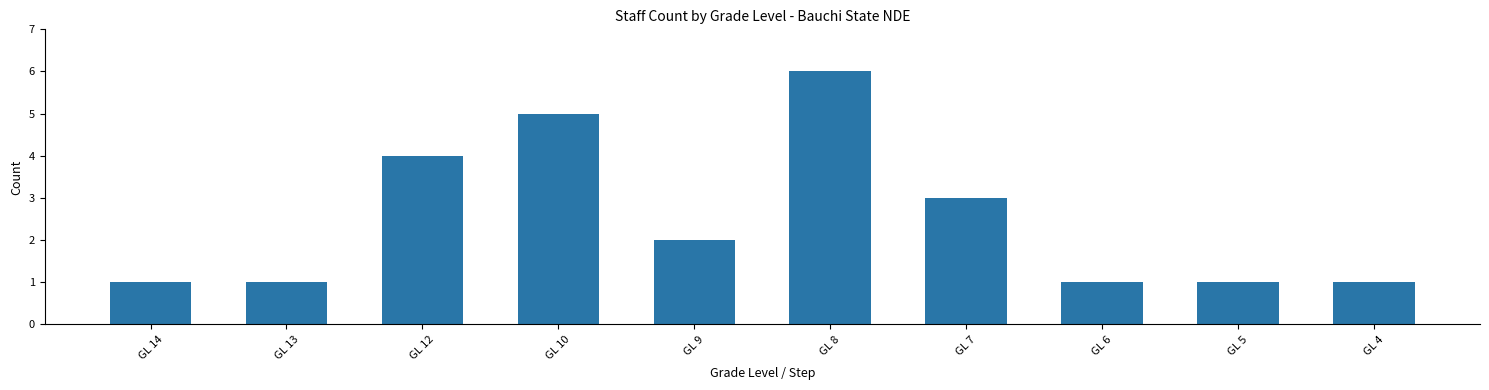

What is the difference between the maximum and minimum values?

5